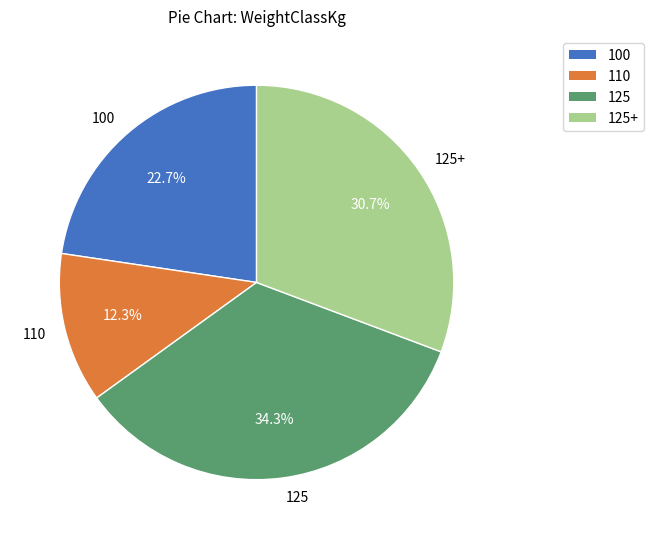

Does any single category account for the majority?

No